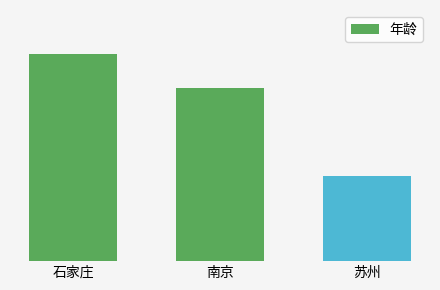

At which category does the chart reach its minimum across all series?

苏州